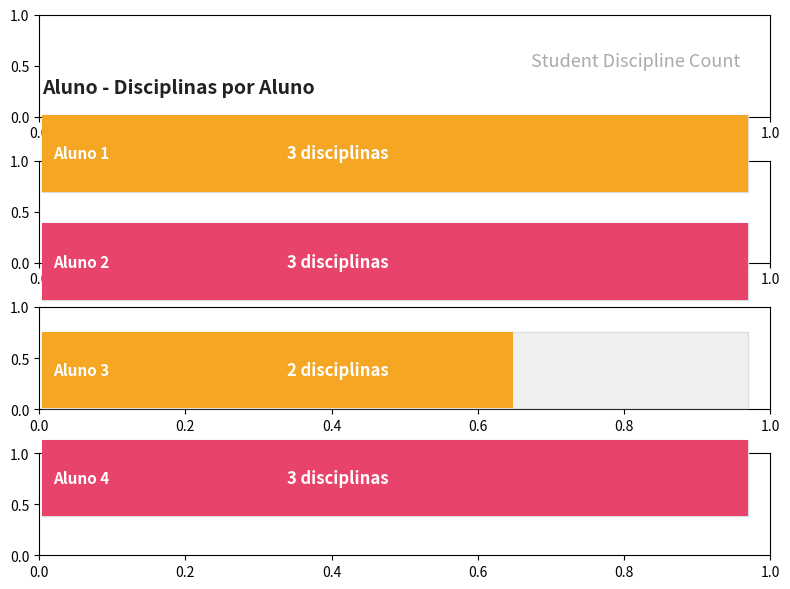

How many series are shown in this chart?

1